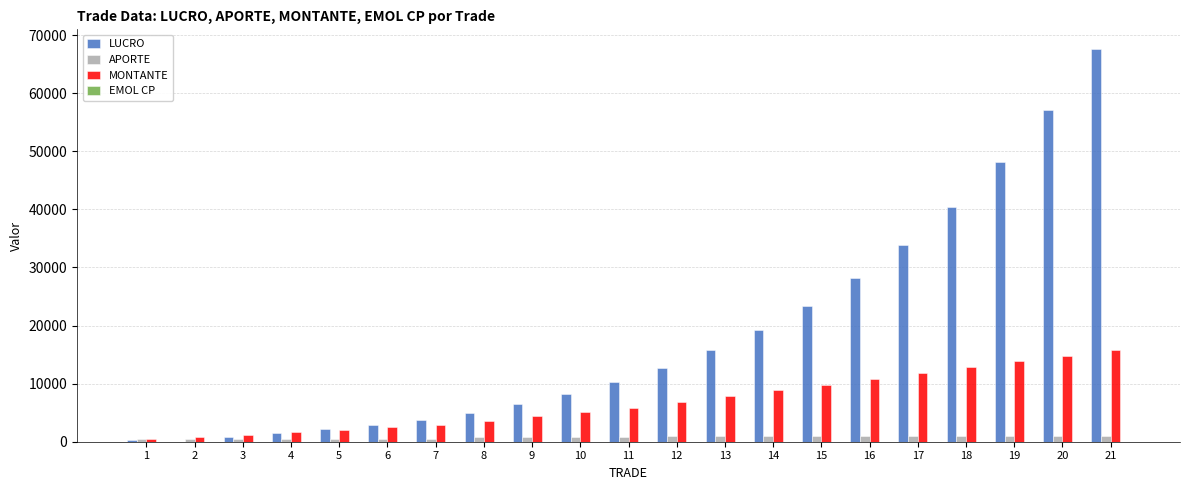

The value of LUCRO at 8 is 4990.5. True or false?

True